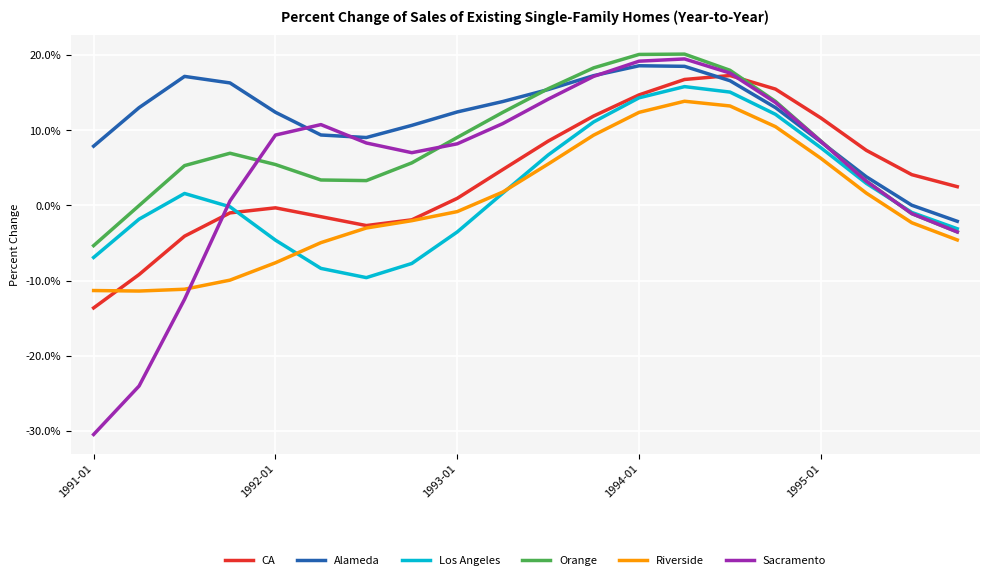

In Los Angeles, how many points are higher than both neighbors (excluding endpoints)?

2